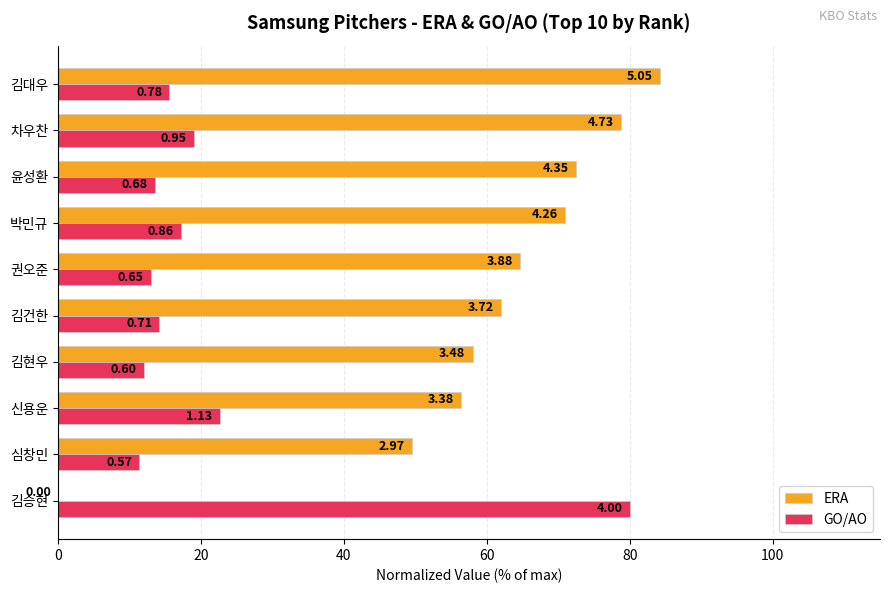

What is the value of the GO/AO bar at the 9th from the left?

19.0